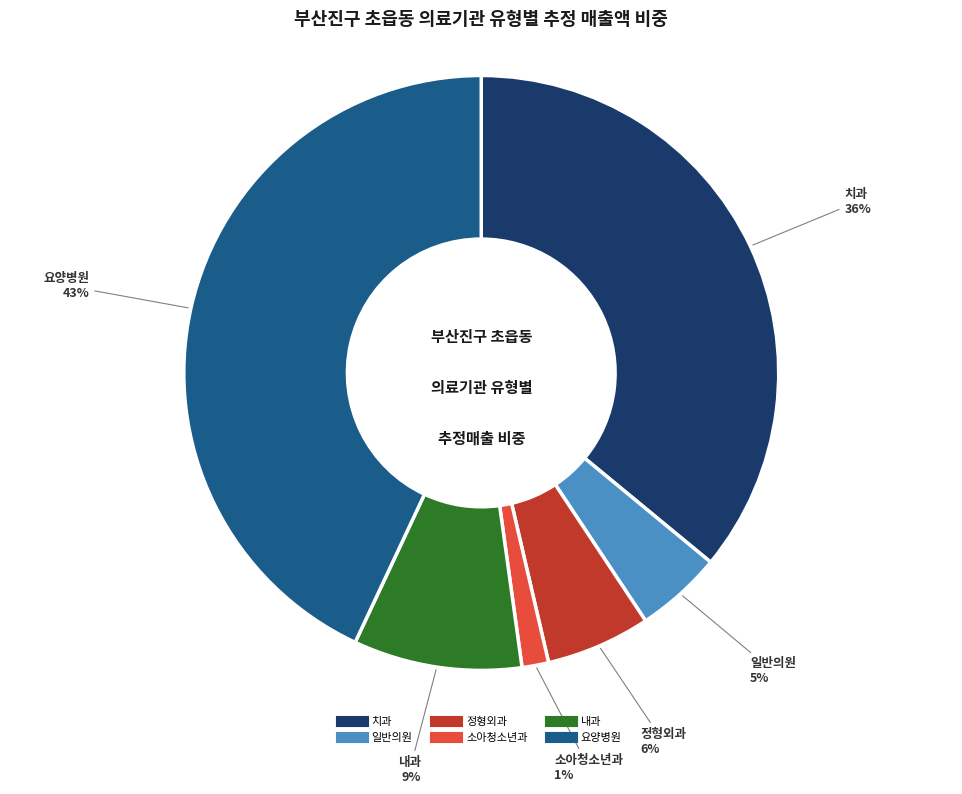

To the nearest percent, what portion does 소아청소년과 represent?

1%